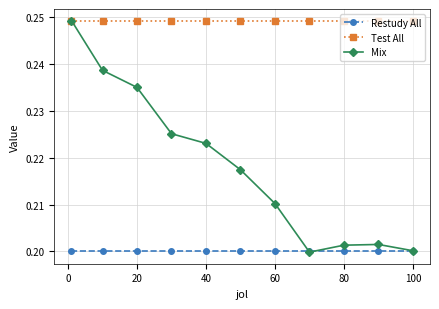

List the series in order of their overall mean, lowest first.

Restudy All, Mix, Test All